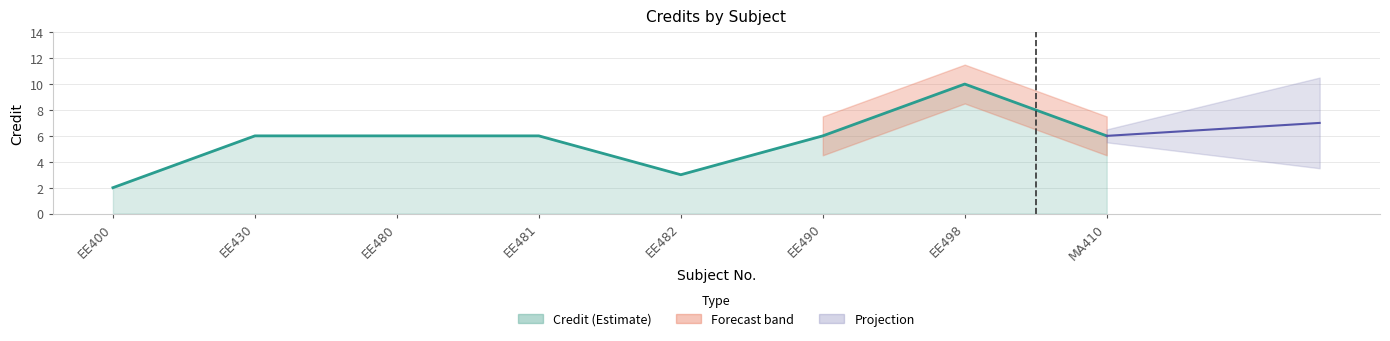

What is the label of the 6th point from the left?

EE490